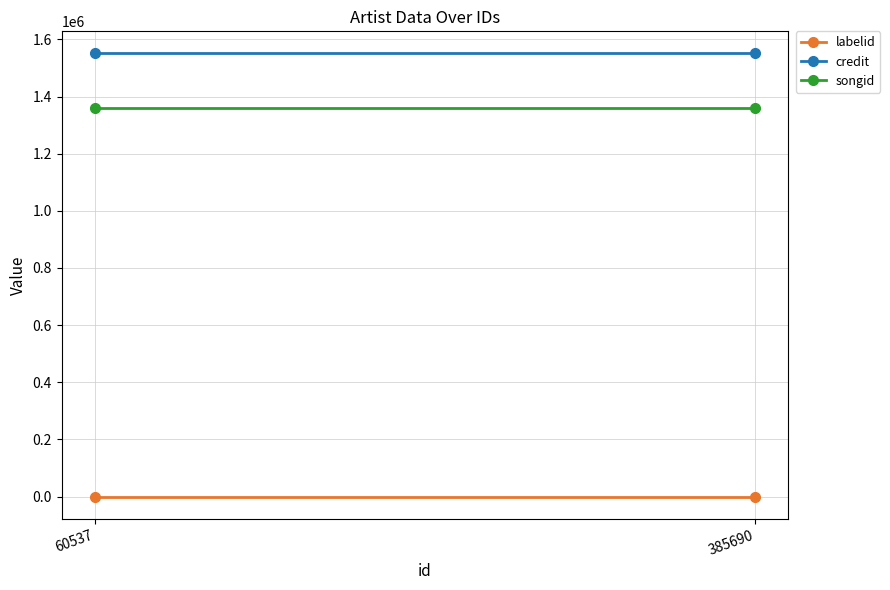

What is the maximum value shown in the chart?

1550532